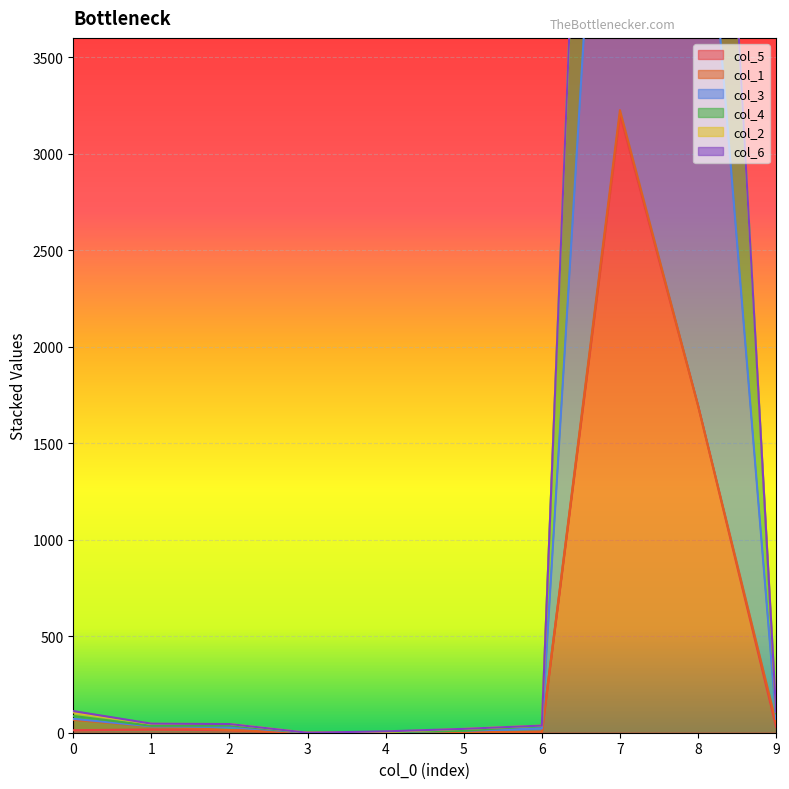

True or false: col_5 and col_4 intersect in this chart.

False